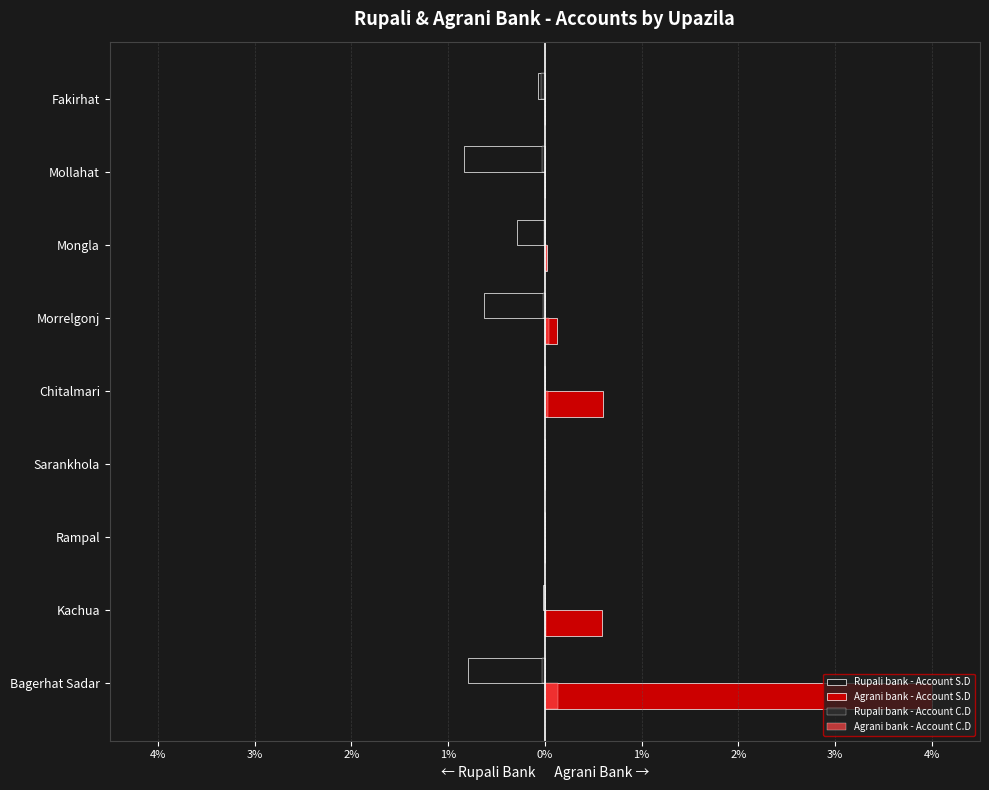

What is the maximum value shown in the chart?

4.0